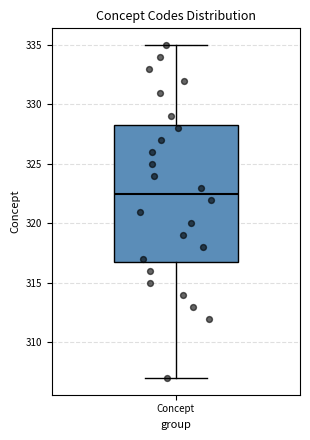

Read this box plot against the y-axis: the position of the median line, the range covered by the box, and the ends of both whiskers. The values are not printed on the chart, so give them approximately, as read against the axis.

median 322.5, box 317.0 to 328.5, whiskers 307.0 to 335.0